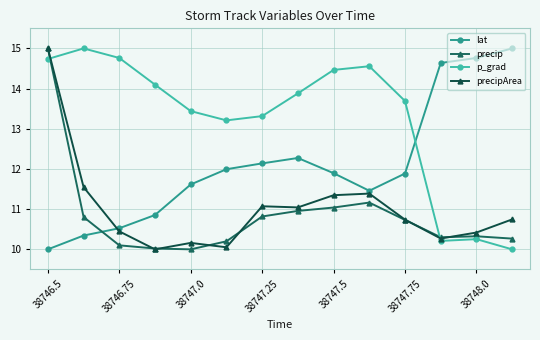

True or false: lat and precip intersect in this chart.

True